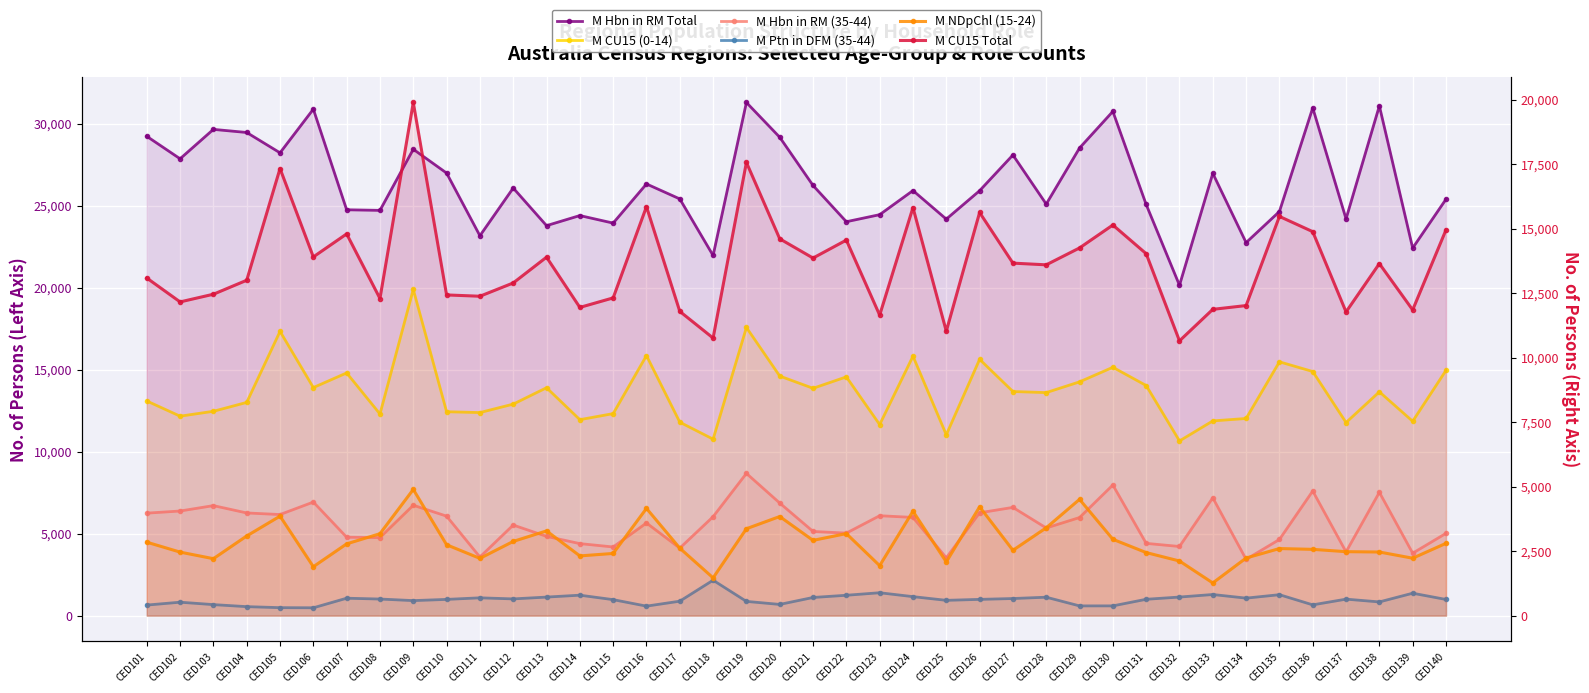

Which category has the lowest value across all series?

CED106